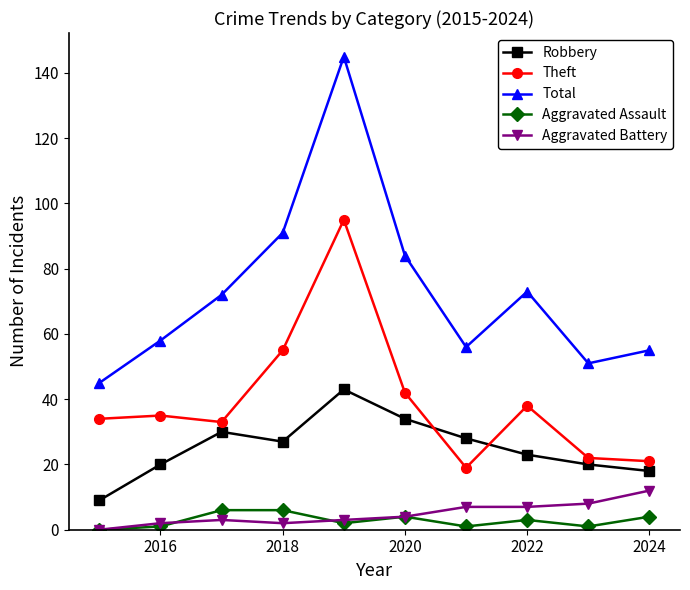

Which series has the largest range (max minus min)?

Total